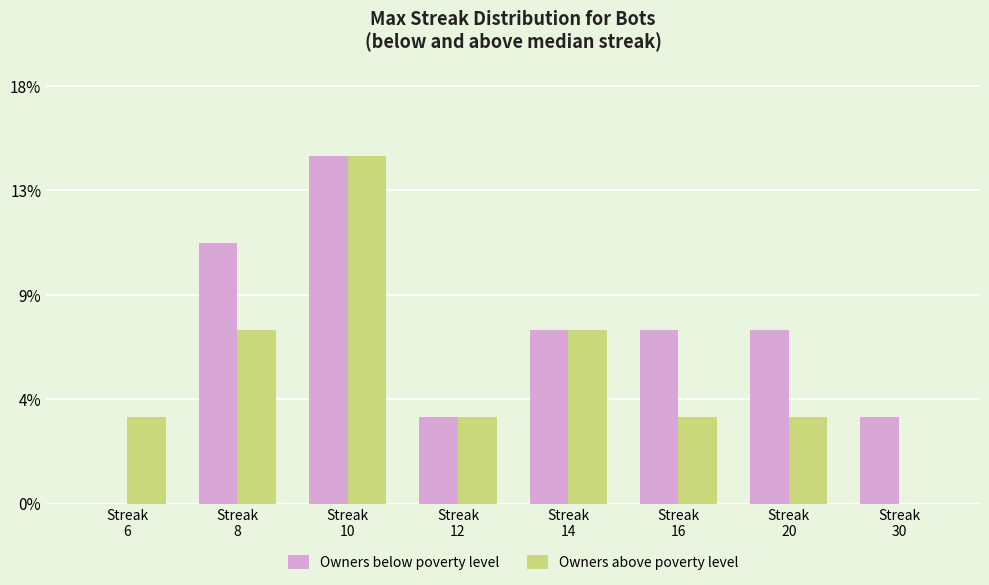

Are the bars horizontal?

No